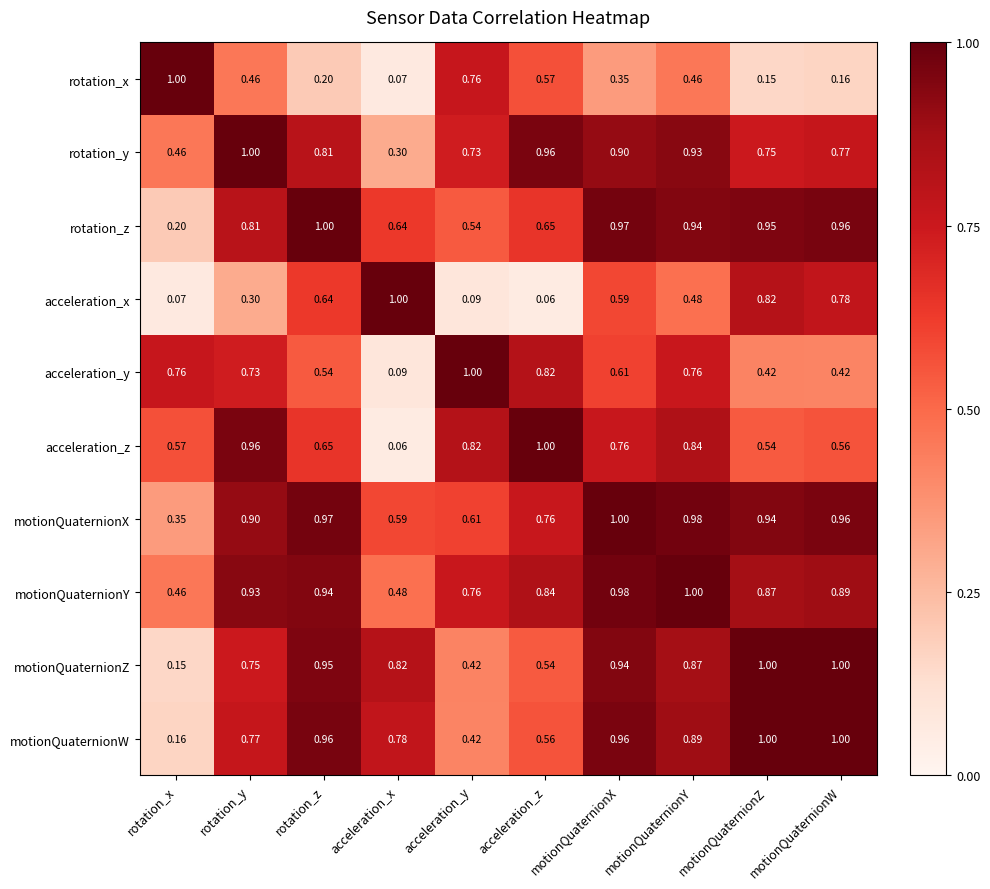

At which label does motionQuaternionW reach its minimum?

rotation_x